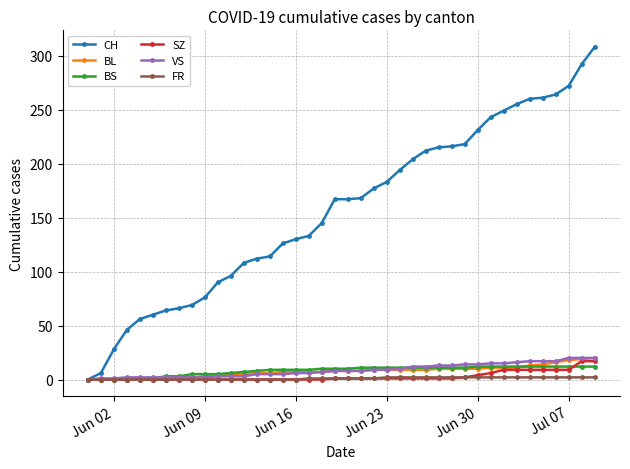

How many data points does each series have?

40